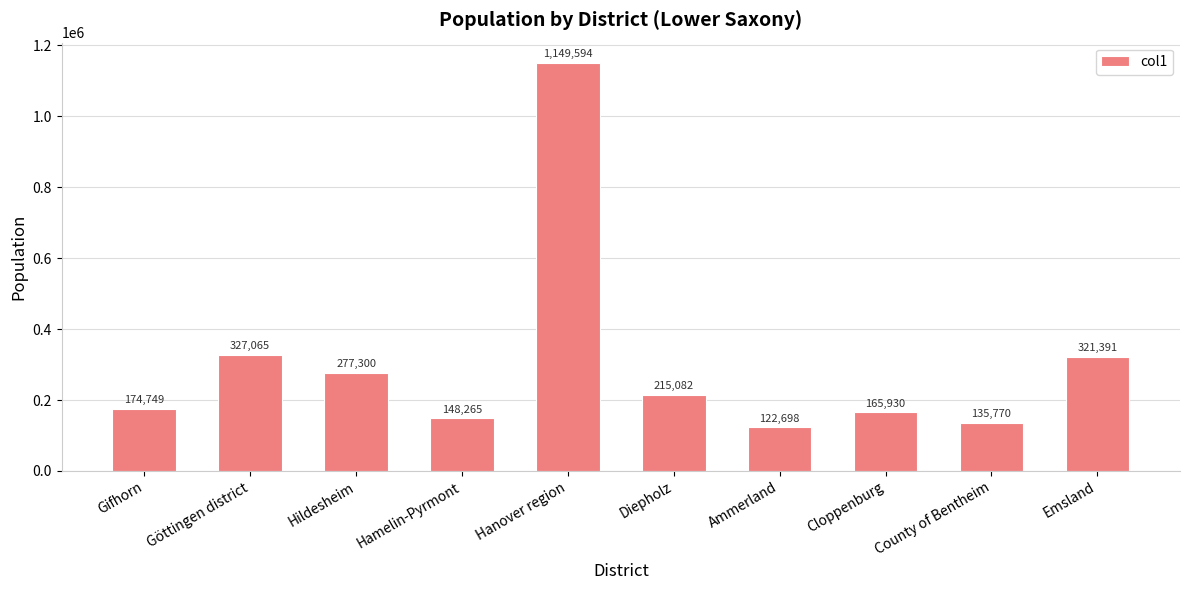

Where is the data nearest to the value 636146?

Göttingen district